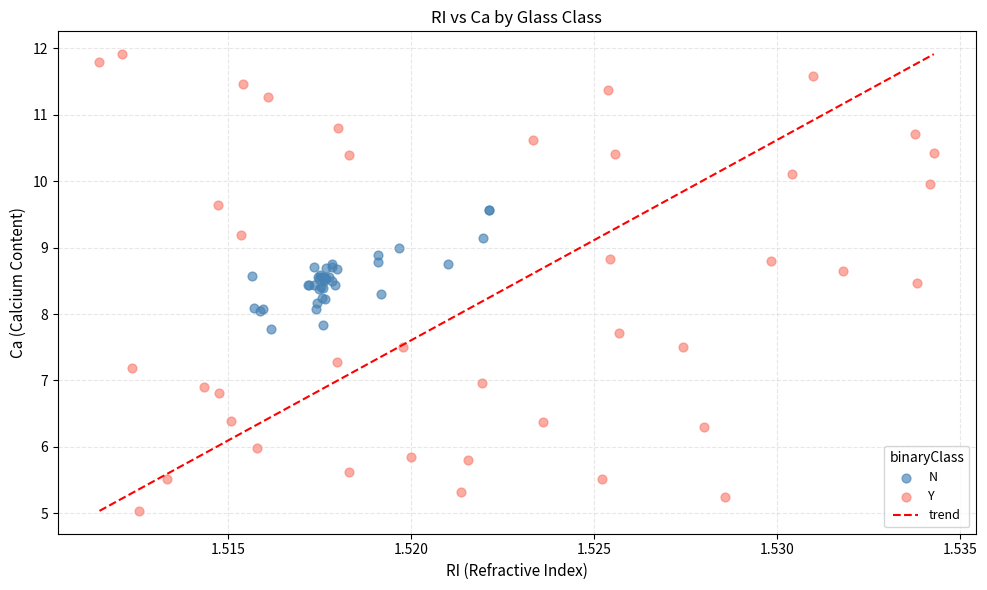

Which series has the largest Y range (max minus min)?

Y